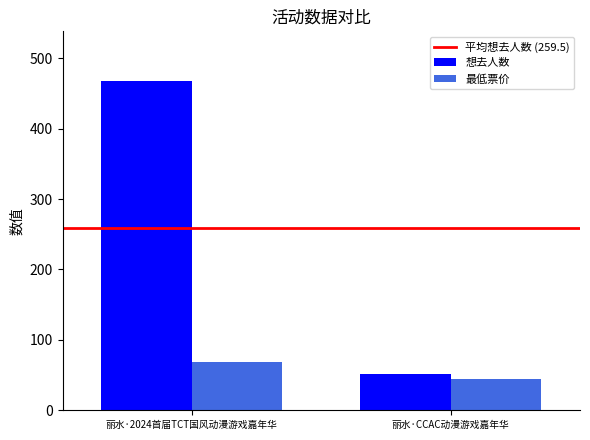

Which label corresponds to the smallest value in the chart?

丽水·CCAC动漫游戏嘉年华